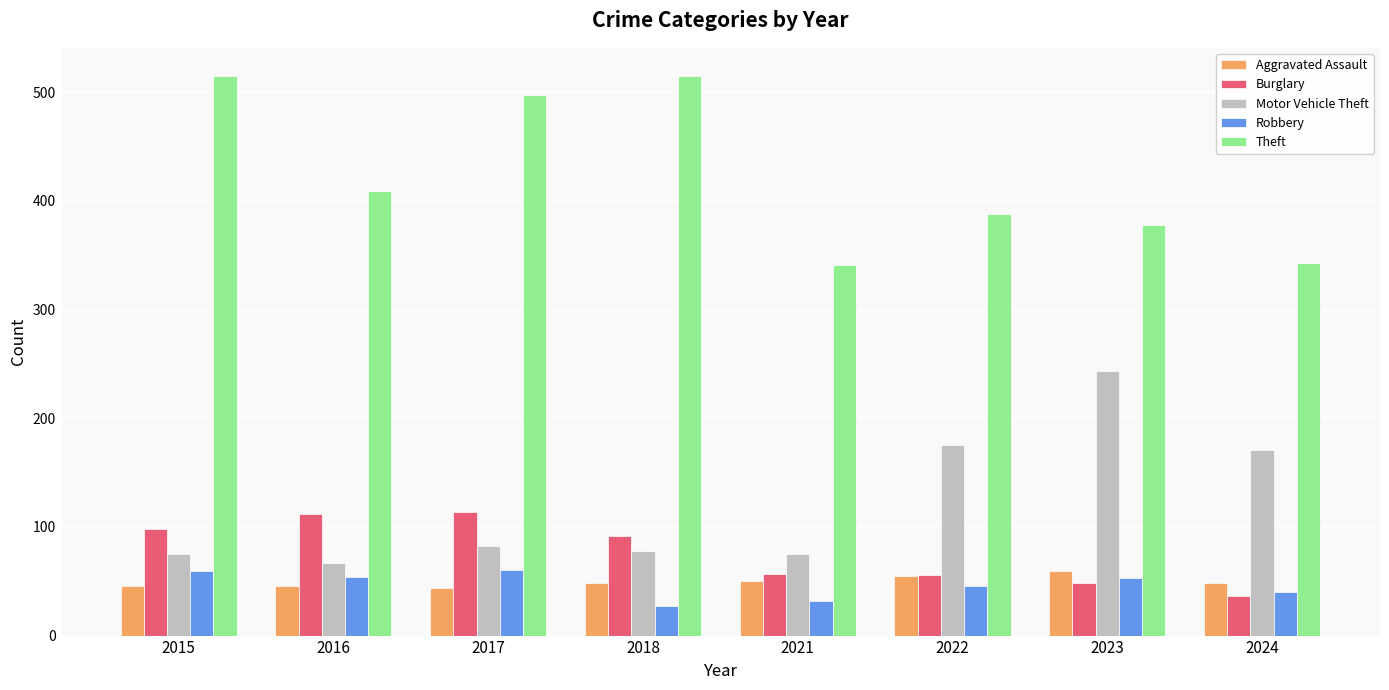

Does the chart contain stacked bars?

No